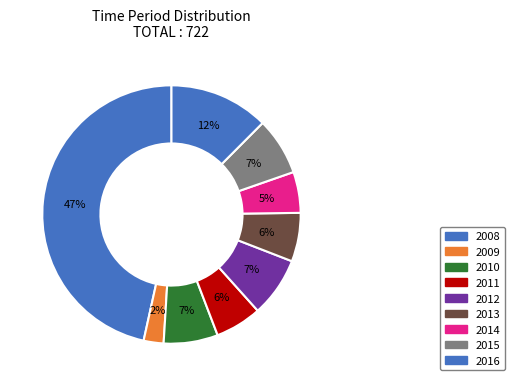

Which category has the biggest portion of the pie?

2008